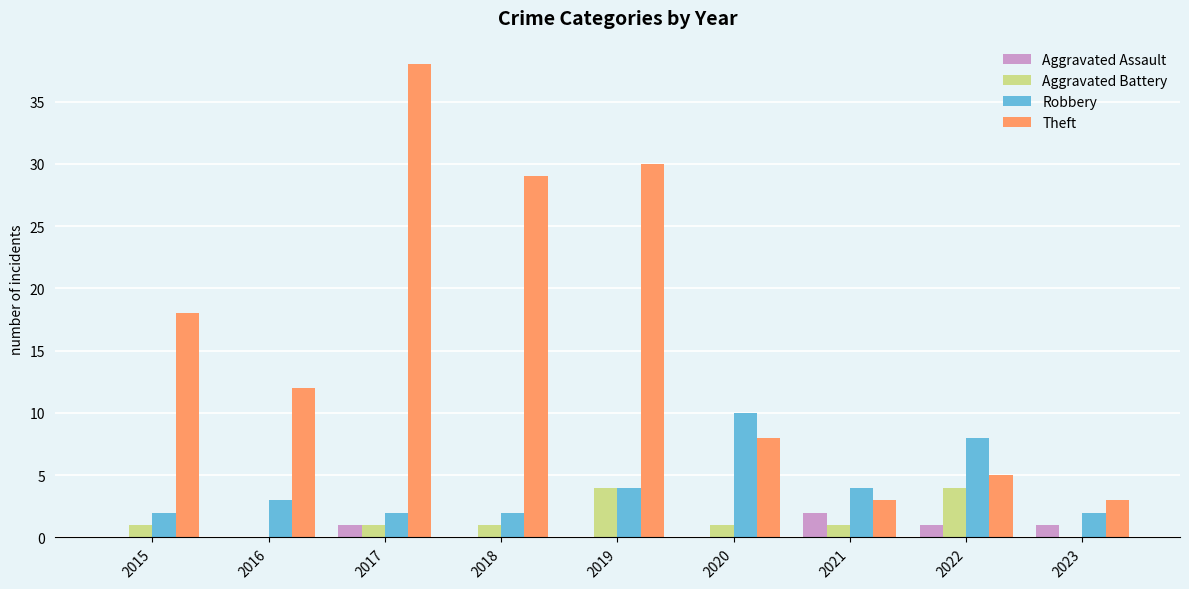

At which category does the chart reach its peak across all series?

2017